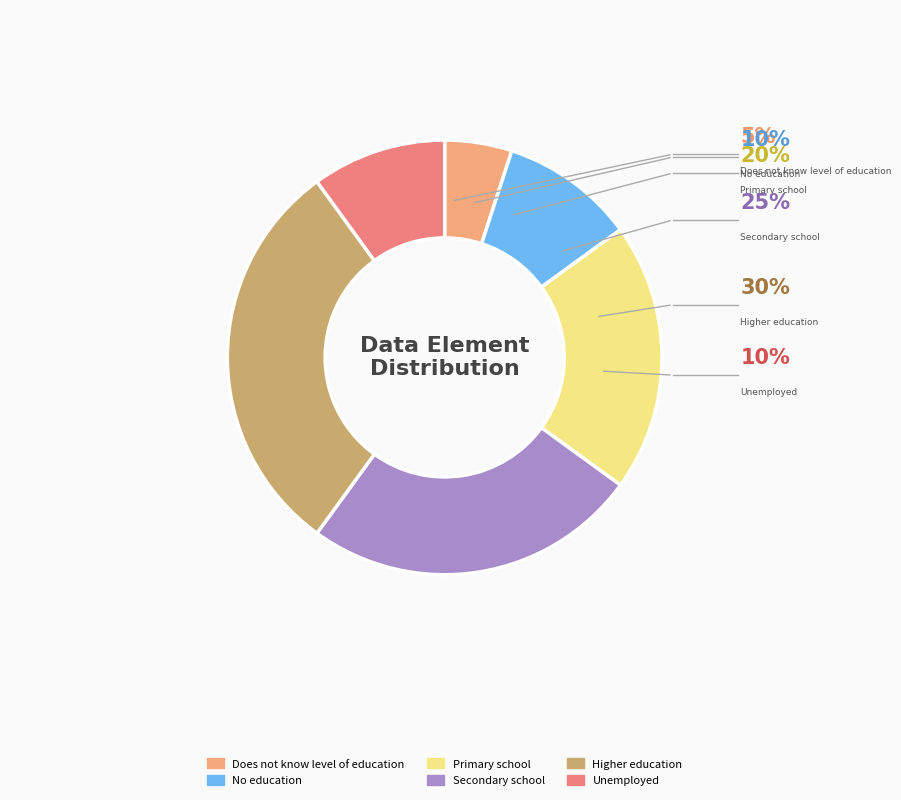

Does any single category account for the majority?

No